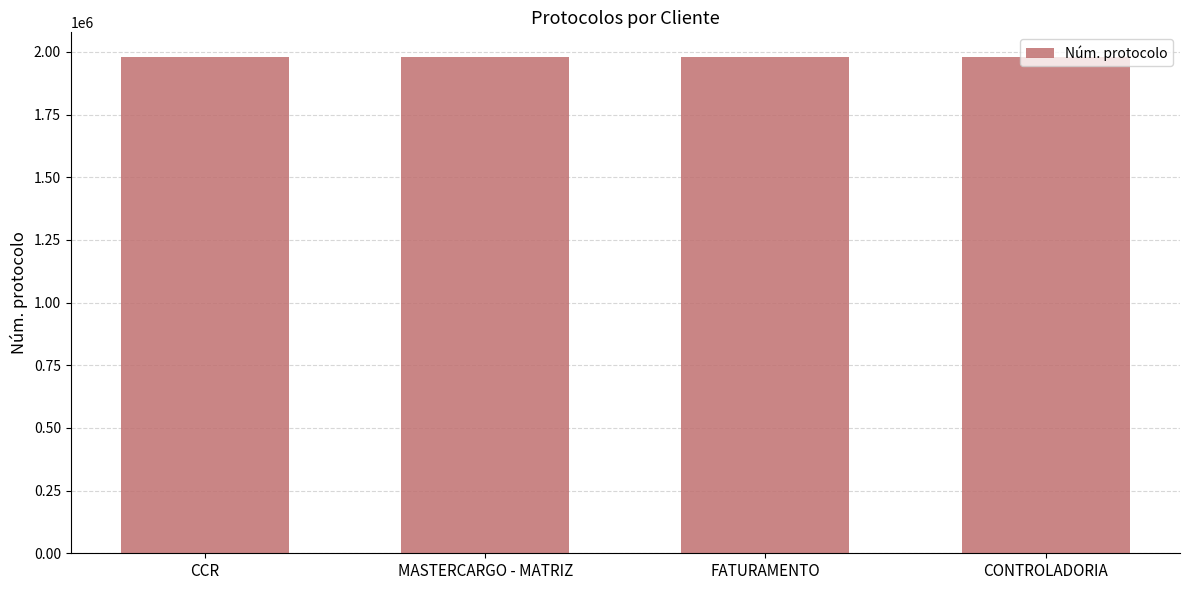

What is the ratio of the value at CCR to the value at MASTERCARGO - MATRIZ?

1.0